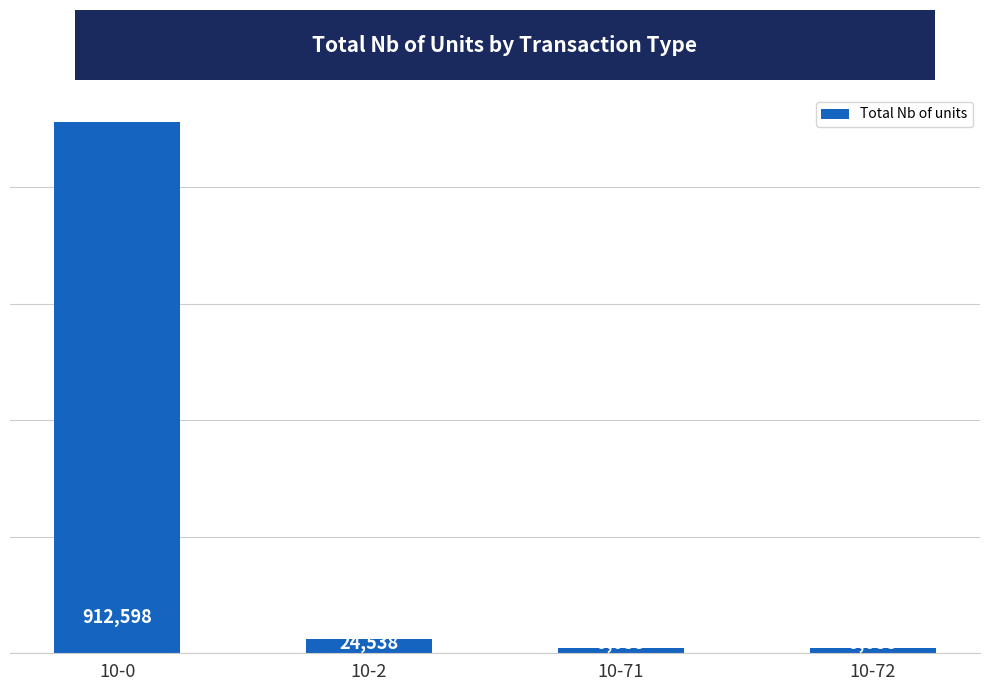

Reading right to left, extract all data points from this chart.

9088	9088	24538	912598